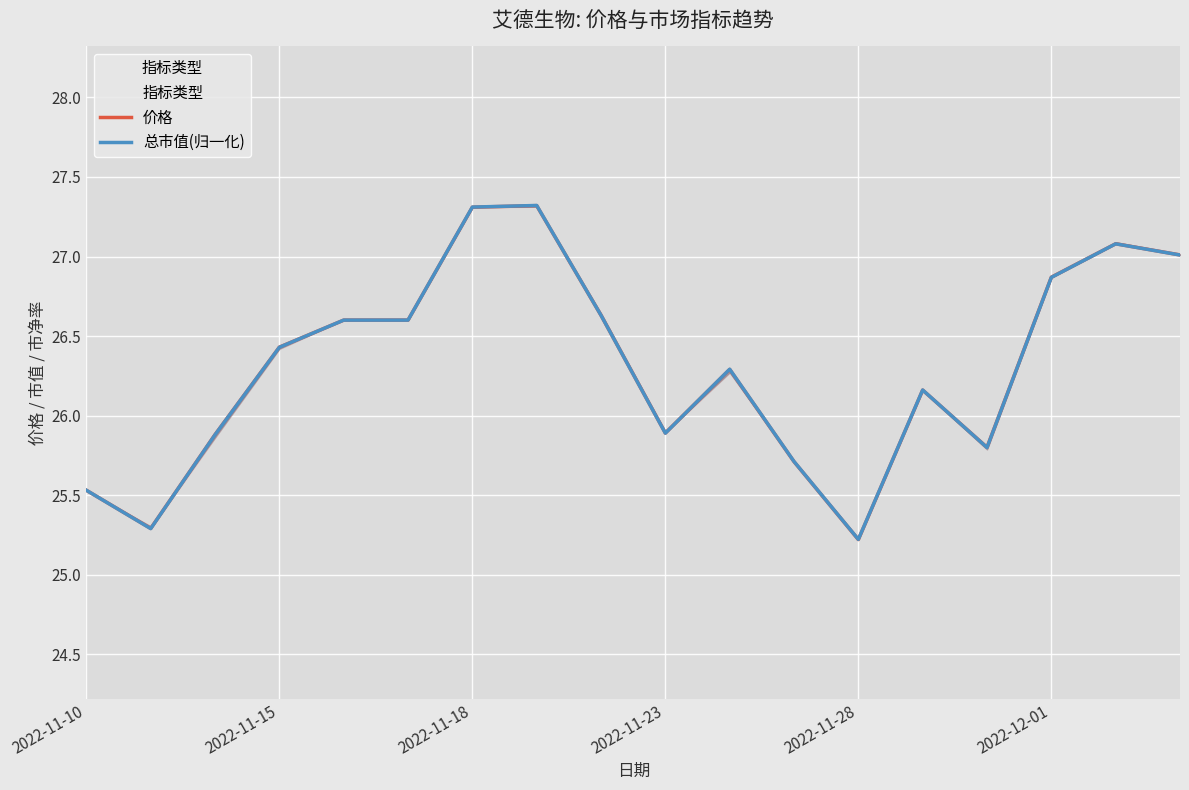

Between 11 and 8, which is larger?

8